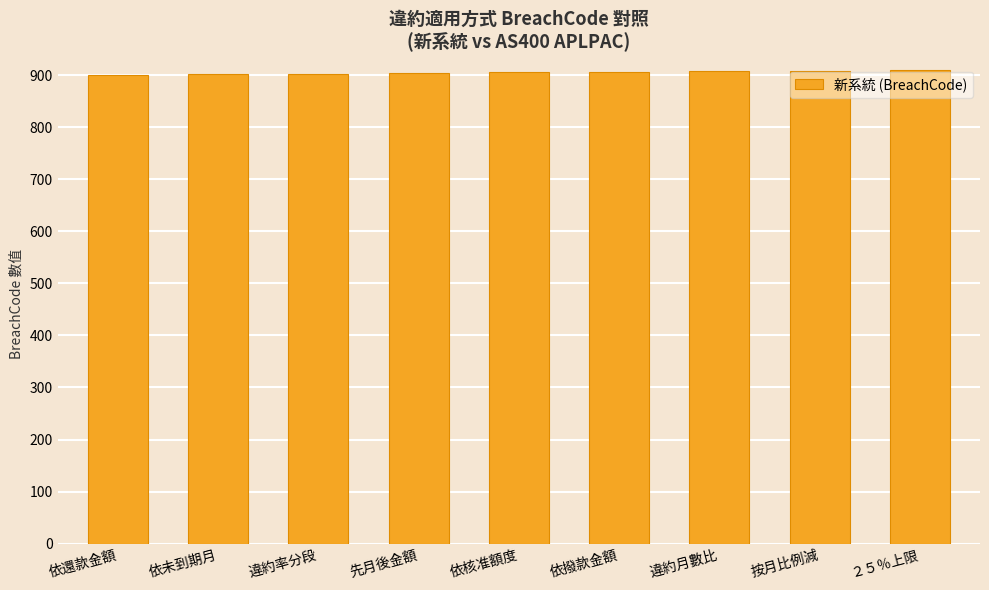

How many categories are shown in the chart?

9